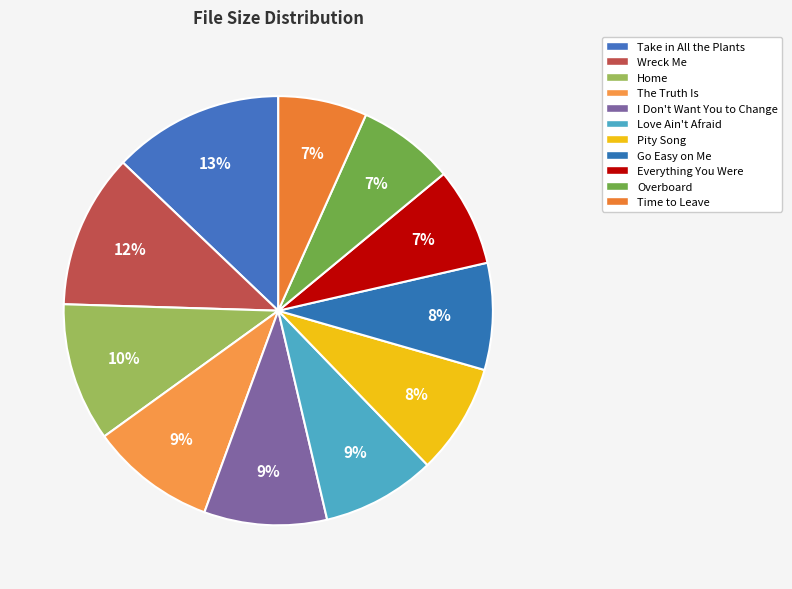

Count the number of slices in the pie.

11